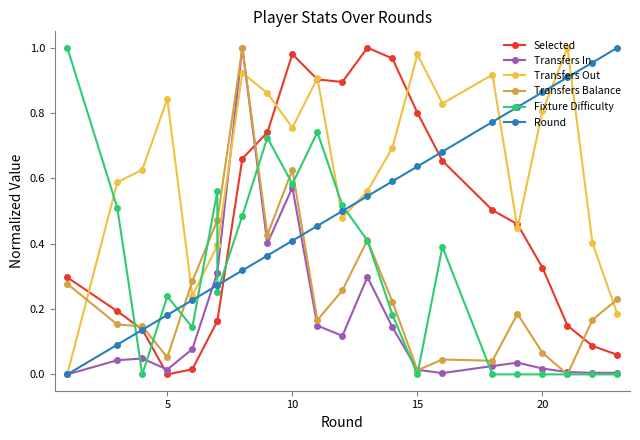

Rank the series by their maximum value, from highest to lowest.

Selected, Transfers In, Transfers Out, Transfers Balance, Fixture Difficulty, Round